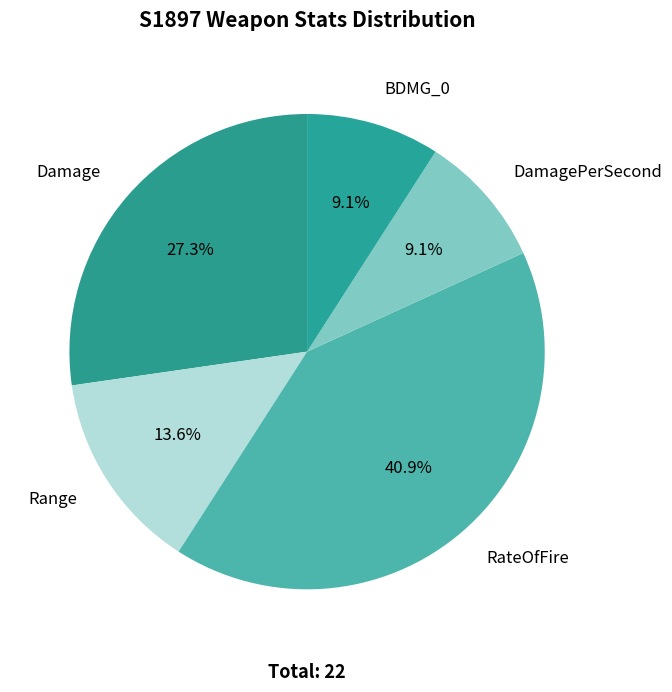

Count the number of slices in the pie.

5